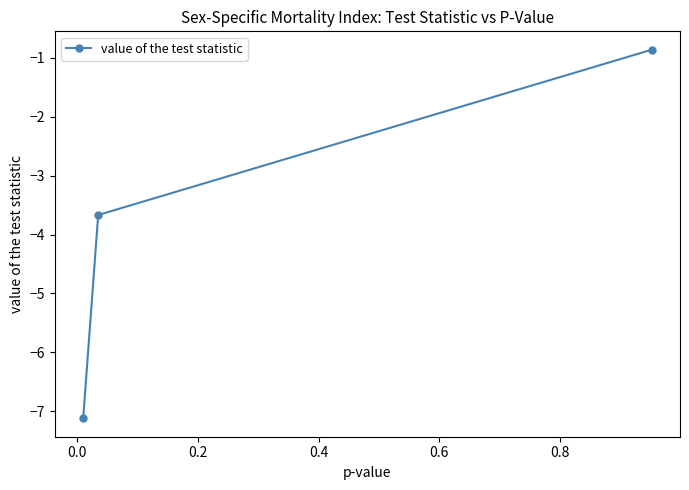

Does the chart display data point markers on the line(s)?

Yes